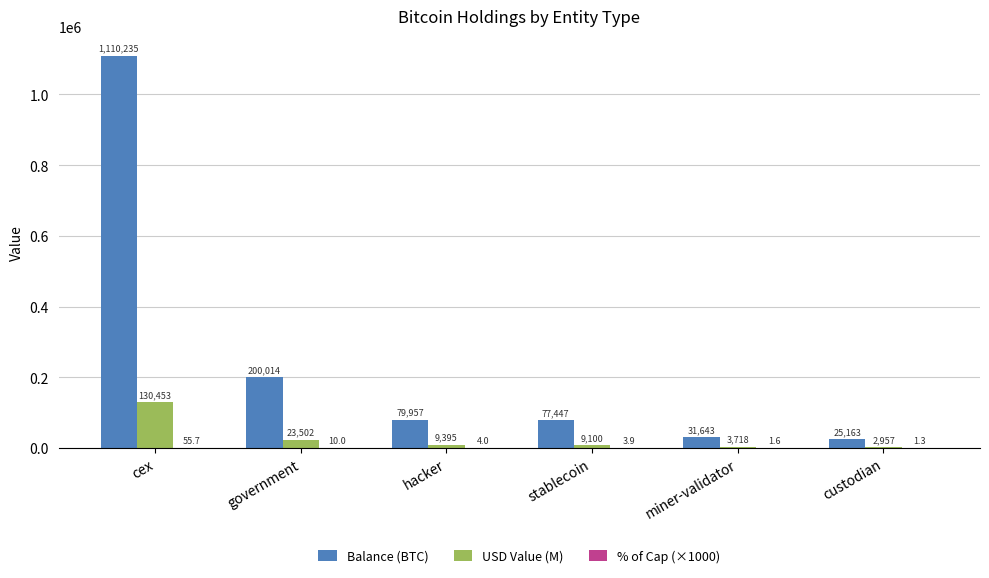

What is the sum of all USD Value (M) values?

179123.9